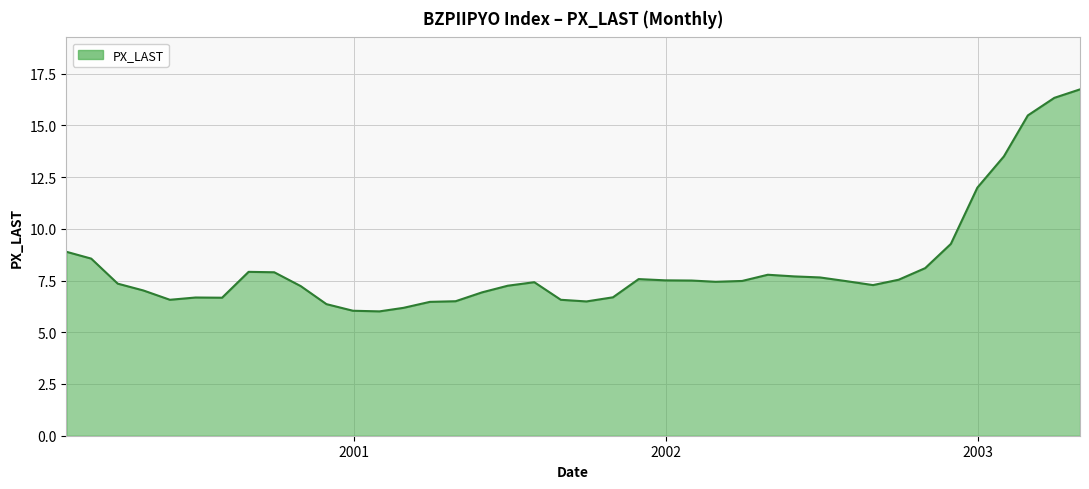

What is the greatest value displayed?

16.7